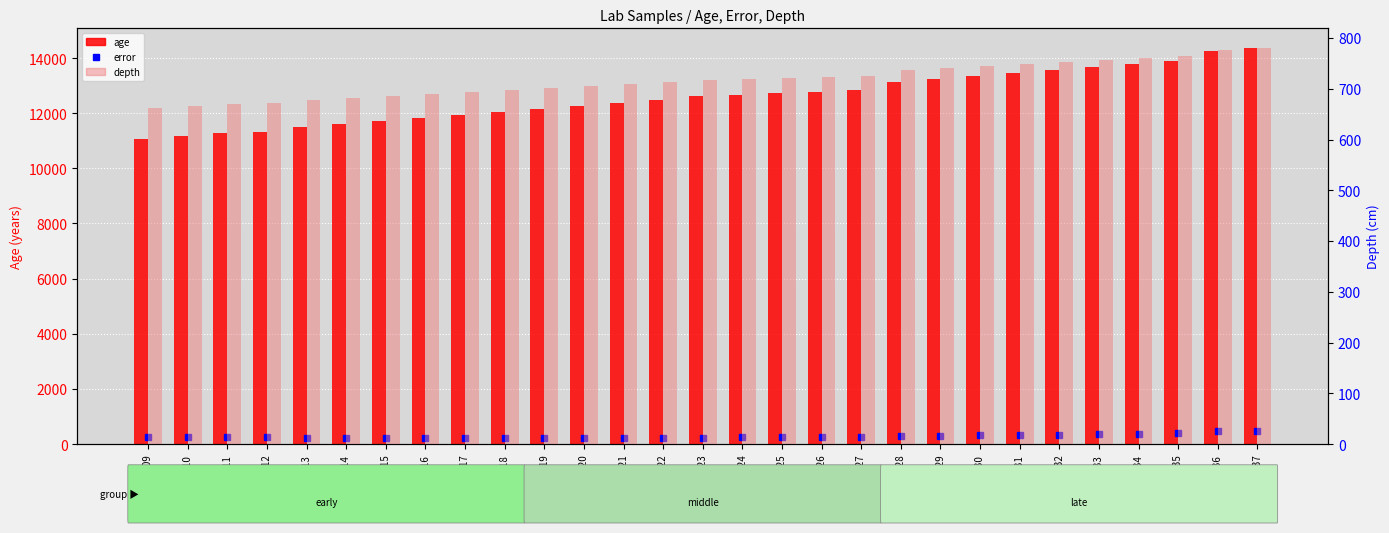

Reading left to right, transcribe all the data shown in this chart.

error: 409309=238.5	409310=239.0	409311=239.0	409312=239.0	409313=236.0	409314=232.5	409315=229.0	409316=226.0	409317=223.0	409318=221.0	409319=219.5	409320=220.0	409321=223.0	409322=227.0	409323=233.5	409324=237.0	409325=241.0	409326=245.5	409327=251.0	409328=283.5	409329=297.5	409330=312.0	409331=328.0	409332=345.0	409333=362.5	409334=380.5	409335=399.0	409336=458.0	409337=478.0
age: 409309=11074.0	409310=11177.0	409311=11282.0	409312=11335.0	409313=11496.0	409314=11605.0	409315=11714.0	409316=11824.0	409317=11935.0	409318=12047.0	409319=12159.0	409320=12271.0	409321=12384.0	409322=12497.0	409323=12610.0	409324=12666.0	409325=12723.0	409326=12779.0	409327=12836.0	409328=13118.0	409329=13231.0	409330=13344.0	409331=13457.0	409332=13570.0	409333=13683.0	409334=13796.0	409335=13909.0	409336=14248.0	409337=14361.0
depth: 409309=662.0	409310=666.0	409311=670.0	409312=672.0	409313=678.0	409314=682.0	409315=686.0	409316=690.0	409317=694.0	409318=698.0	409319=702.0	409320=706.0	409321=710.0	409322=714.0	409323=718.0	409324=720.0	409325=722.0	409326=724.0	409327=726.0	409328=736.0	409329=740.0	409330=744.0	409331=748.0	409332=752.0	409333=756.0	409334=760.0	409335=764.0	409336=776.0	409337=780.0